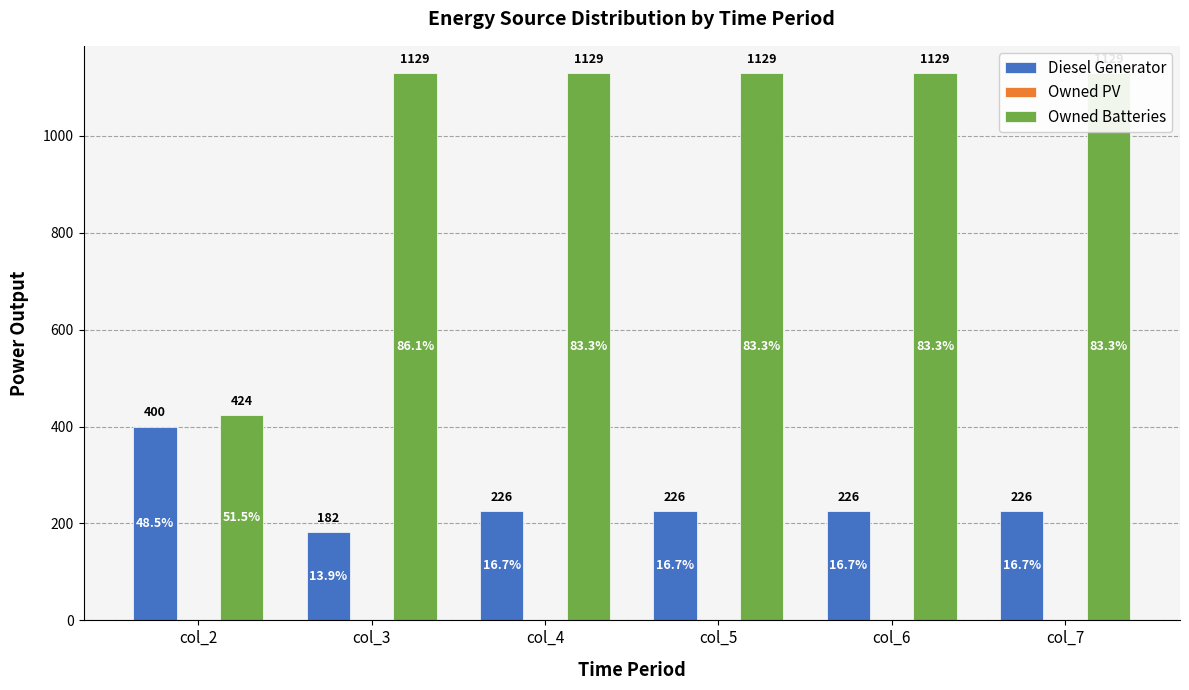

Where is Owned PV nearest to the value 0?

col_2